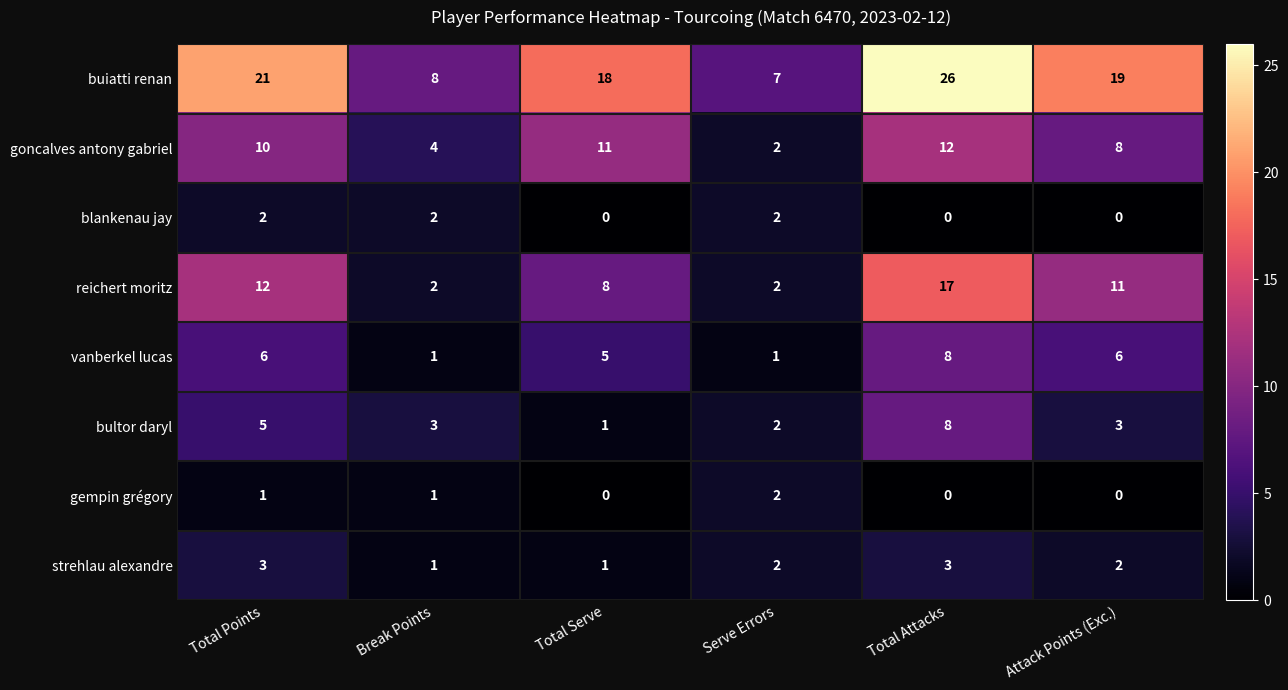

Which series has the largest total across all categories?

buiatti renan